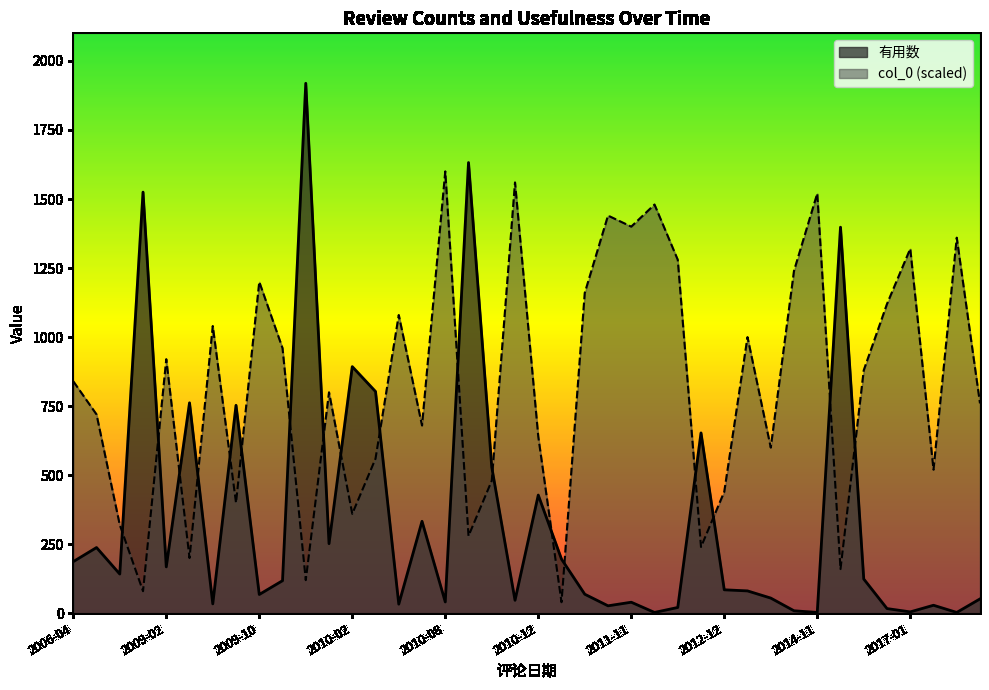

True or false: 有用数 has a value of 18 at 2011-08-08.

False